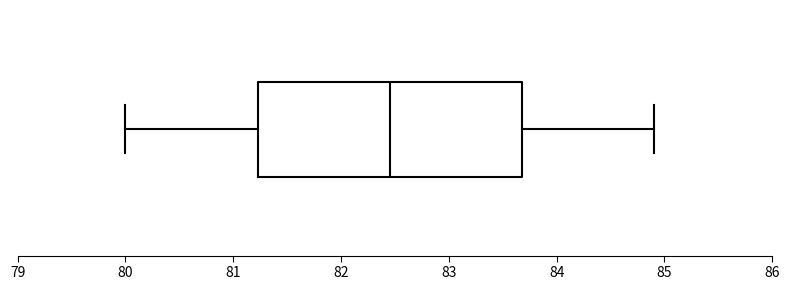

Where does the right whisker of the box end on the x-axis? The values are not printed on the chart, so give them approximately, as read against the axis.

84.9